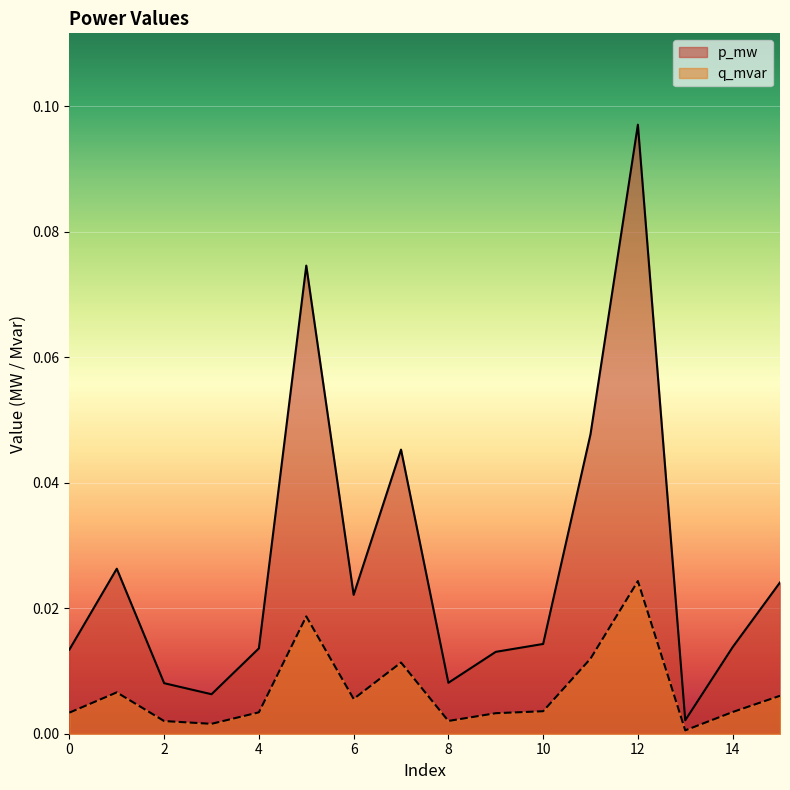

True or false: q_mvar and p_mw intersect in this chart.

False